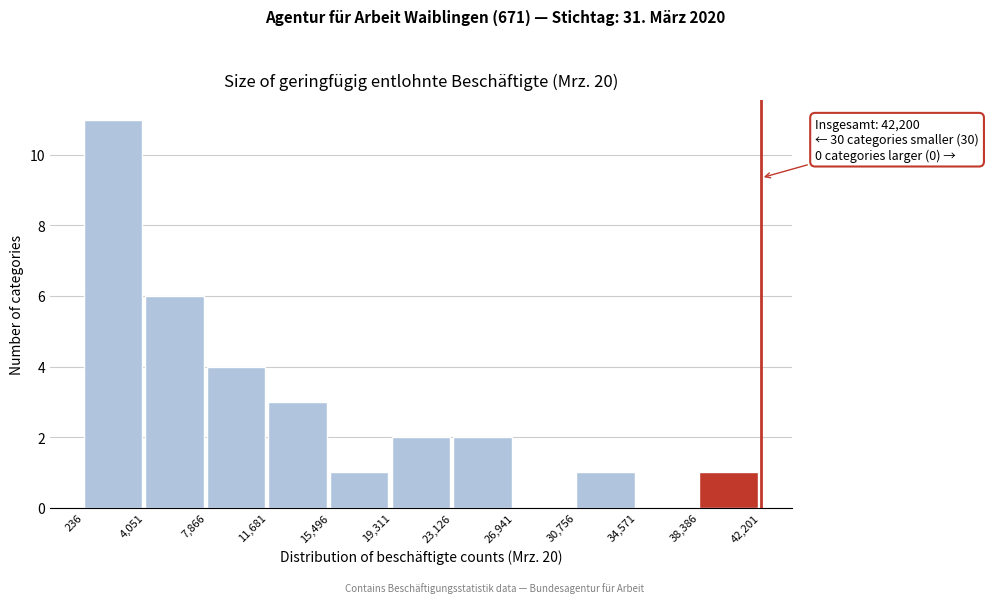

Over which range of the x-axis is the bar tallest?

236 to 4,051